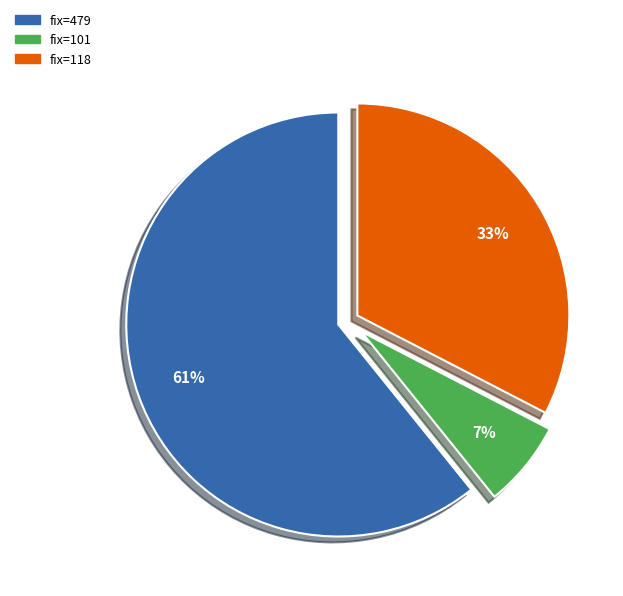

How many slices are in this pie chart?

3